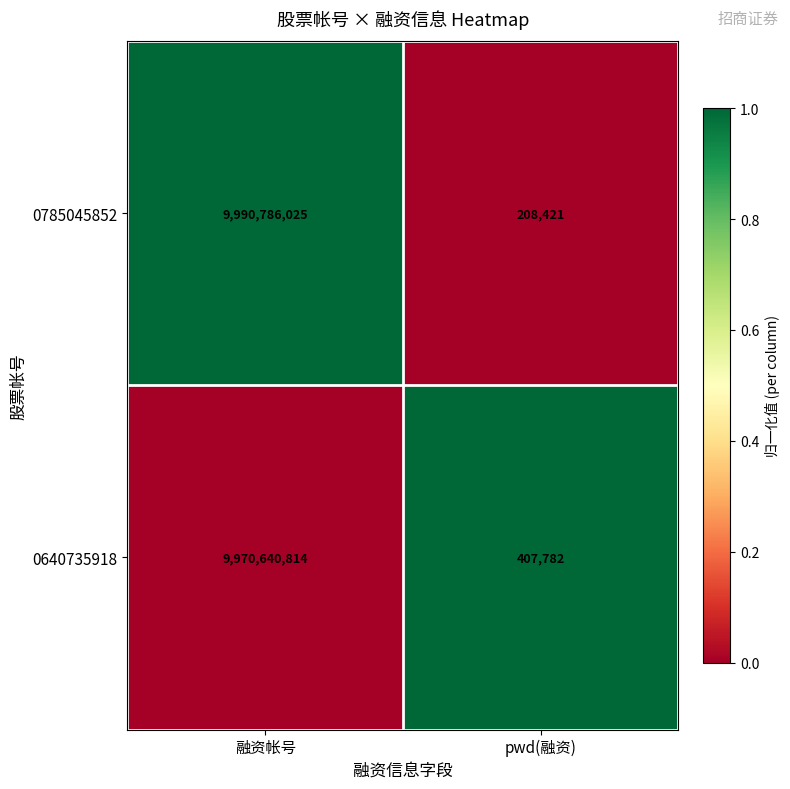

Reading left to right, list all the values displayed in this chart.

0785045852: 融资帐号=9990786025	pwd(融资)=208421
0640735918: 融资帐号=9970640814	pwd(融资)=407782